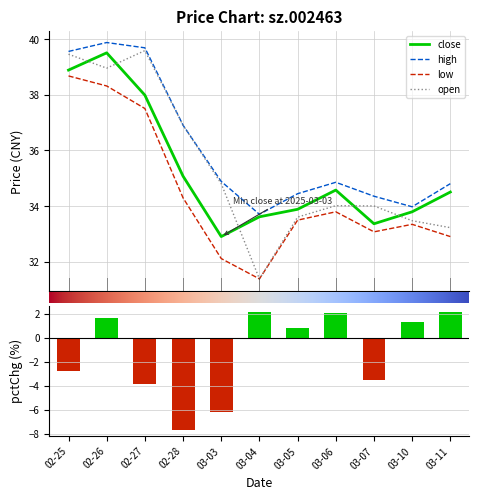

What is the maximum value shown in the chart?

39.9